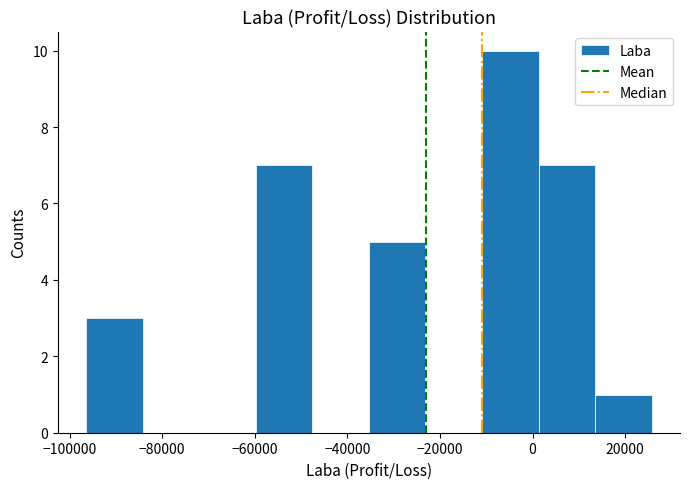

Which range on the x-axis has the tallest bar?

-10000 to 2000